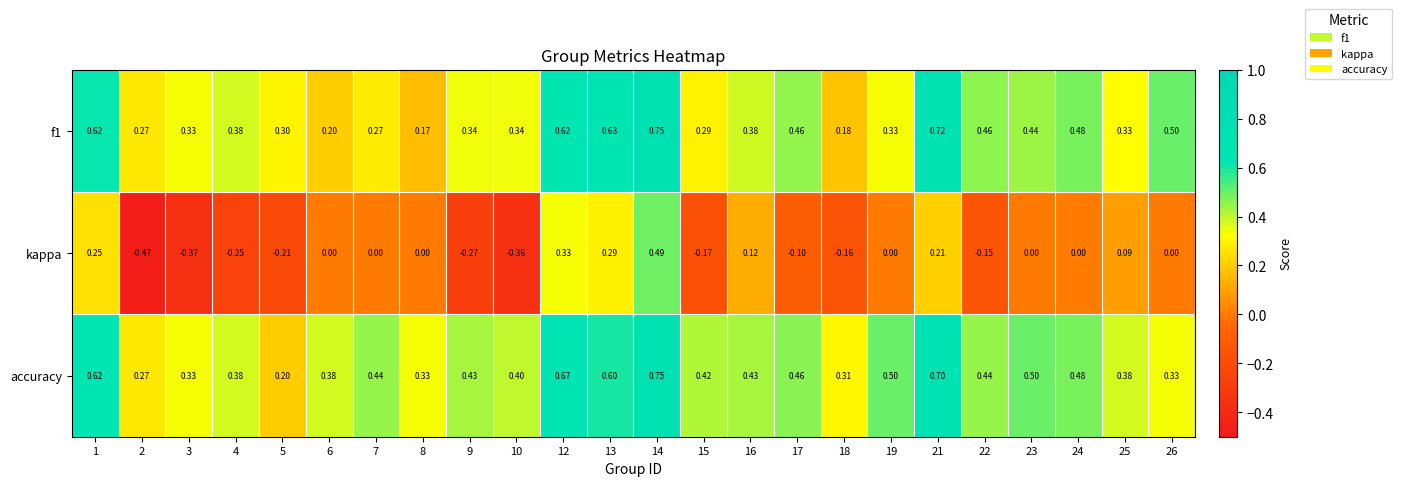

Is the value of accuracy at 13 greater than the value of f1 at 10?

Yes